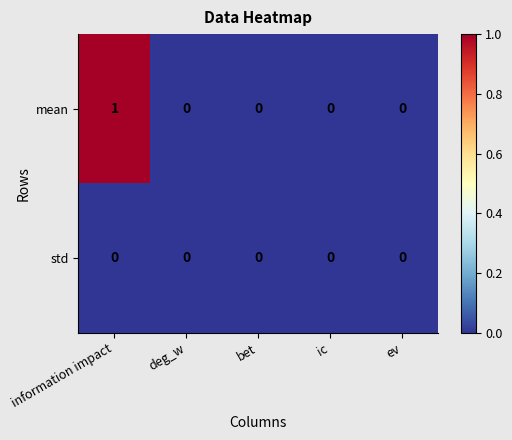

Which series has the largest range (max minus min)?

mean